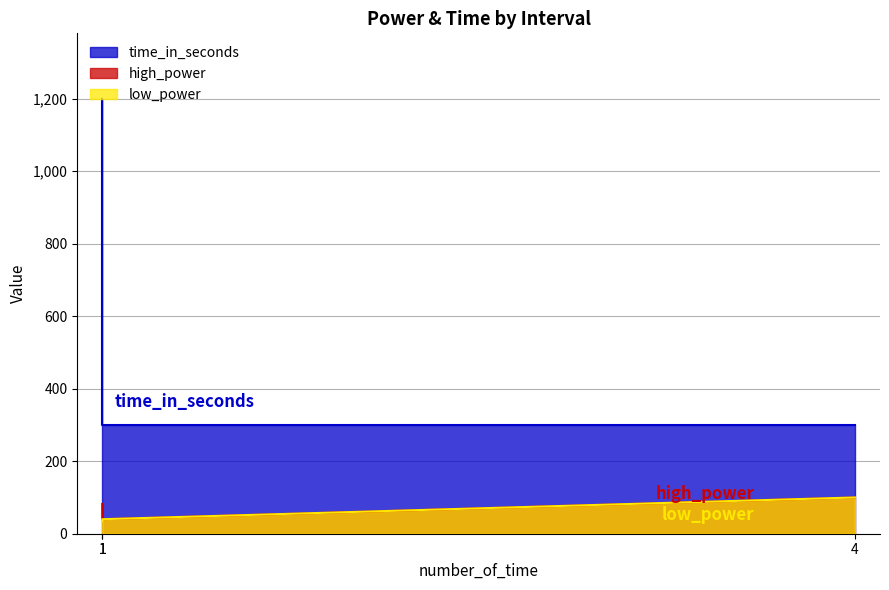

What is the highest value of the time_in_seconds series?

1200